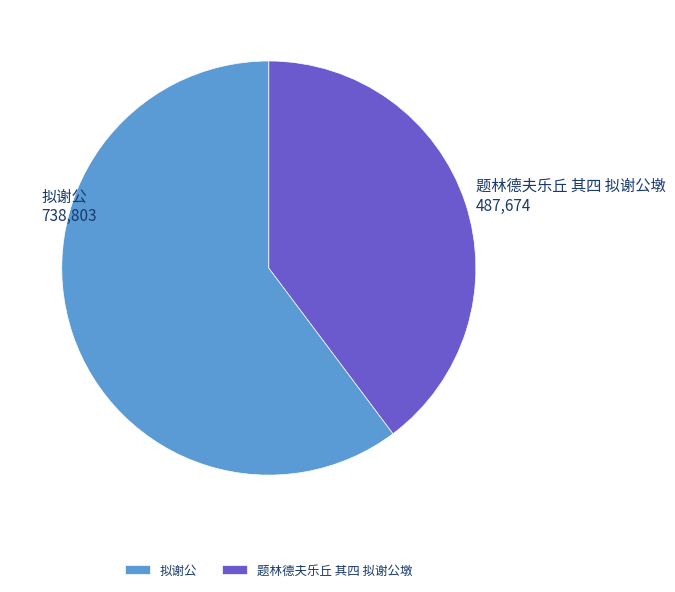

Approximately how many times larger is the value at 拟谢公 compared to 题林德夫乐丘 其四 拟谢公墩?

1.5